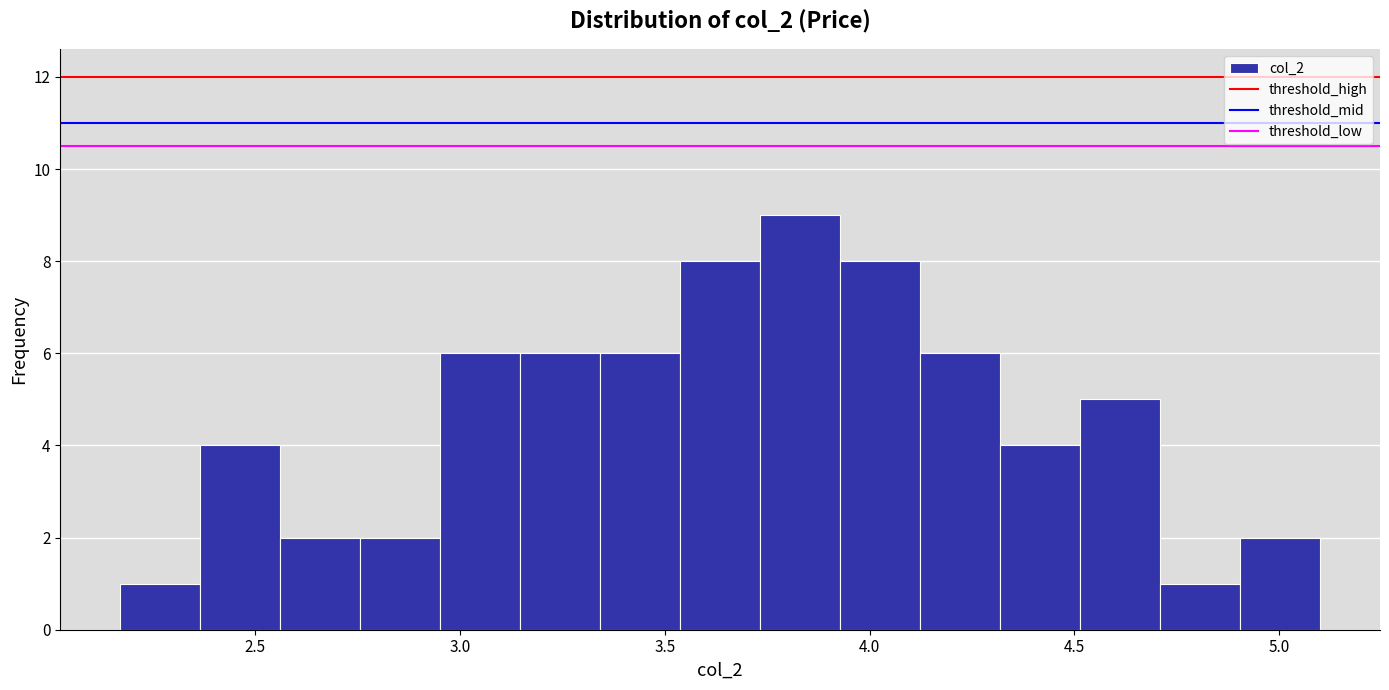

Read against the x-axis, roughly where is the centre of the tallest bar?

3.85